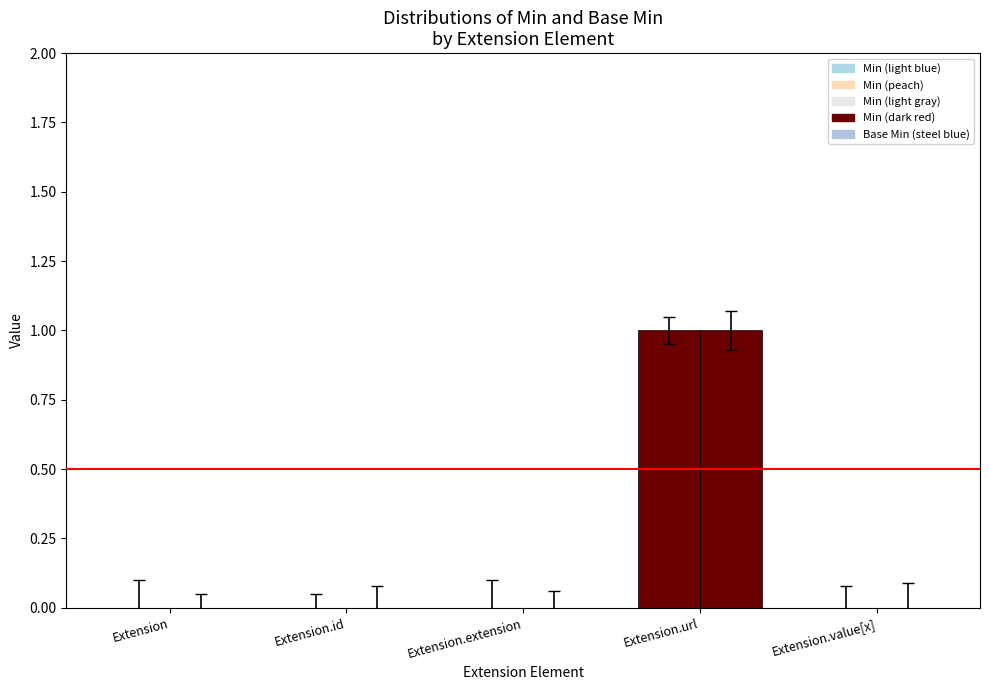

At which label is Min closest to 0?

Extension